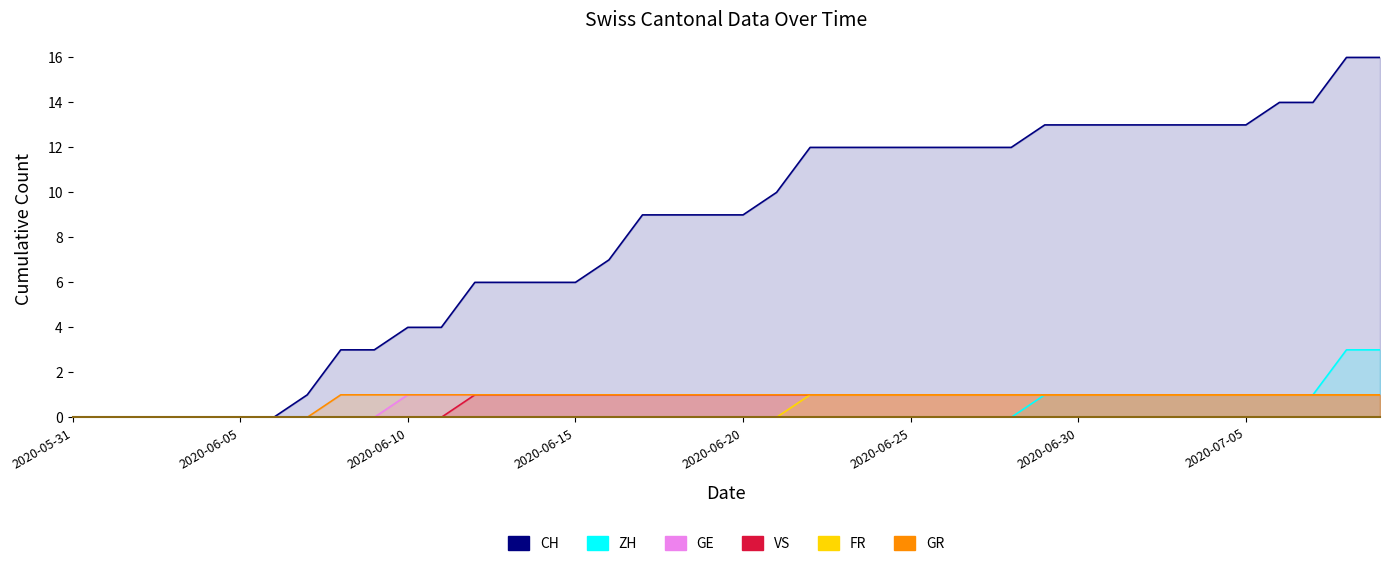

True or false: ZH has a value of 0 at 26.

True